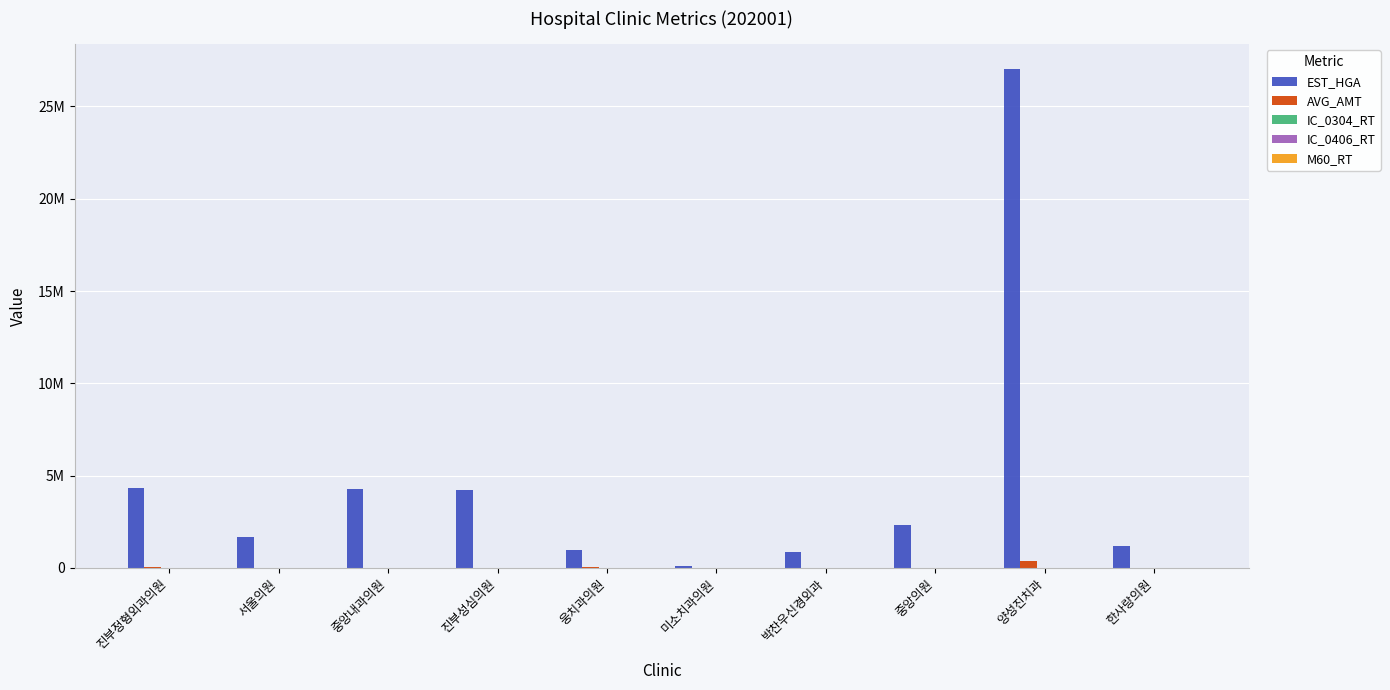

Are the bars grouped side by side (vs. stacked)?

Yes